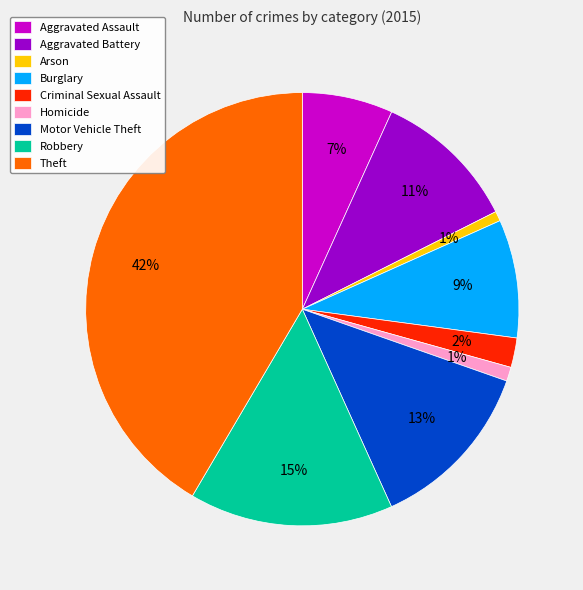

What is the largest slice in the pie chart?

Theft